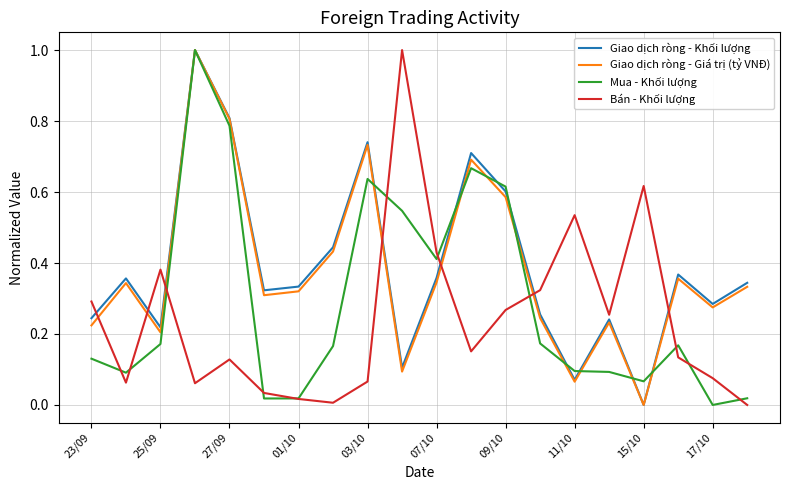

What is the maximum value for Mua - Khối lượng?

1.0